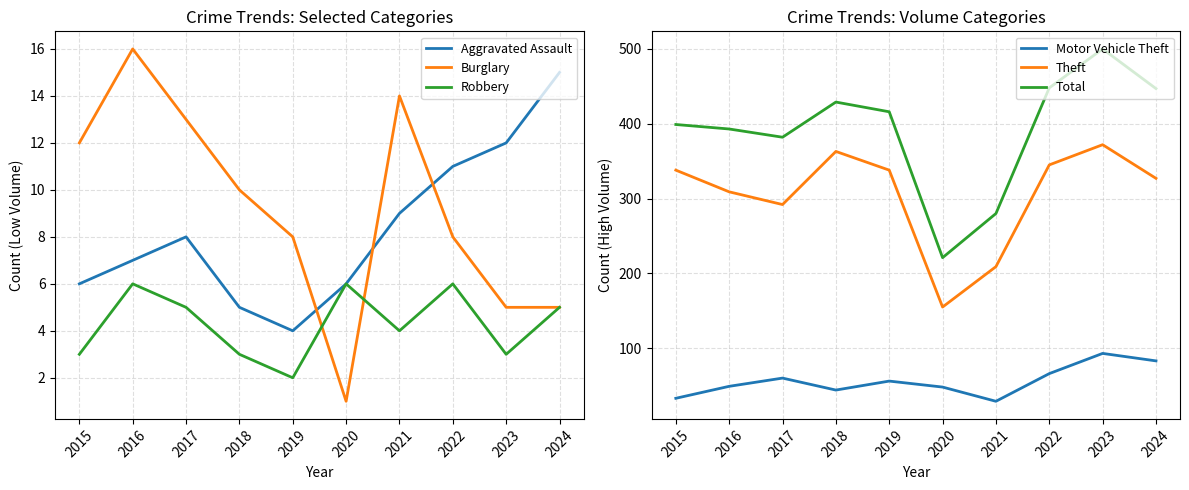

Which category has the lowest value across all series?

2020